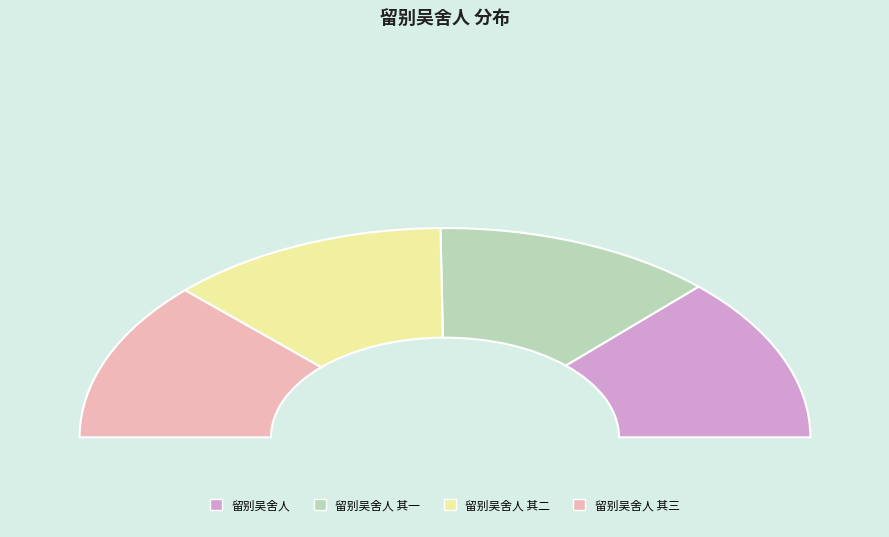

Rank the categories by value from highest to lowest.

留别吴舍人, 留别吴舍人 其三, 留别吴舍人 其二, 留别吴舍人 其一